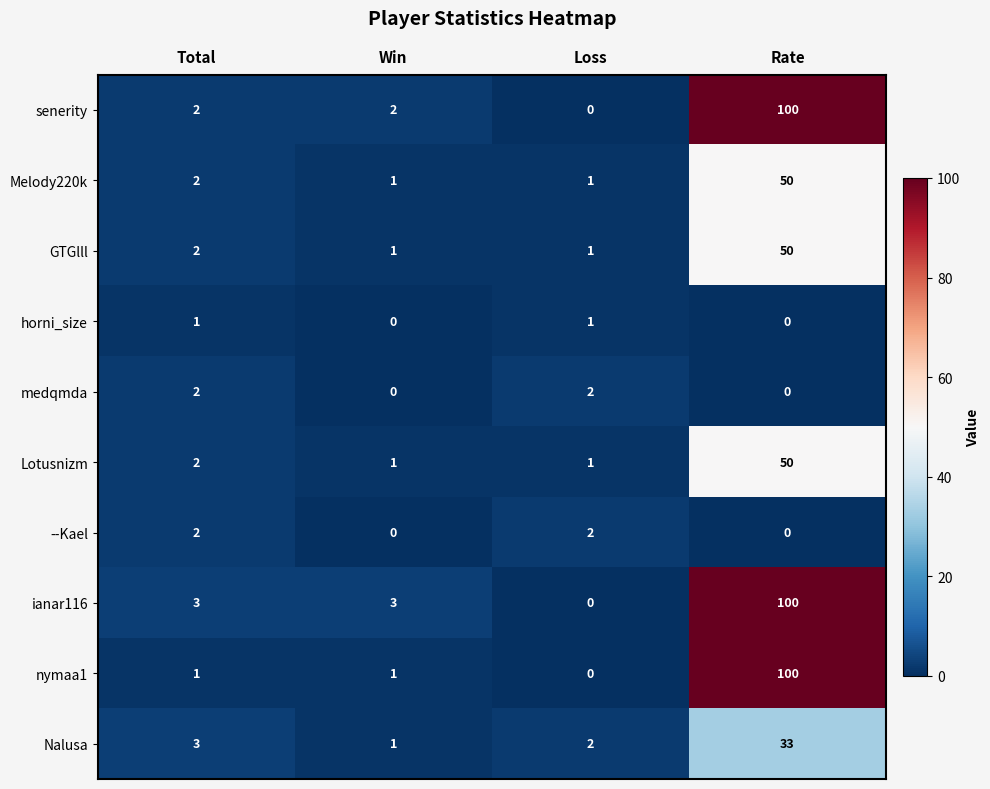

At which category is the sum across all series the highest?

Rate